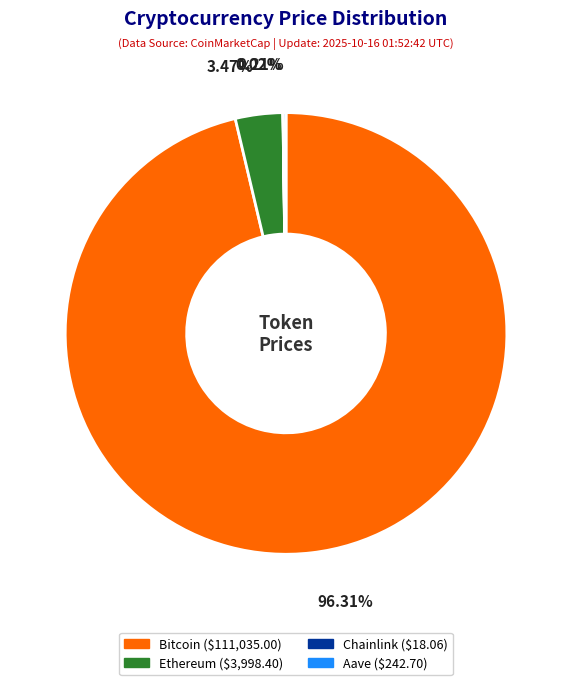

What percentage is the Bitcoin slice, to the nearest percent?

96%